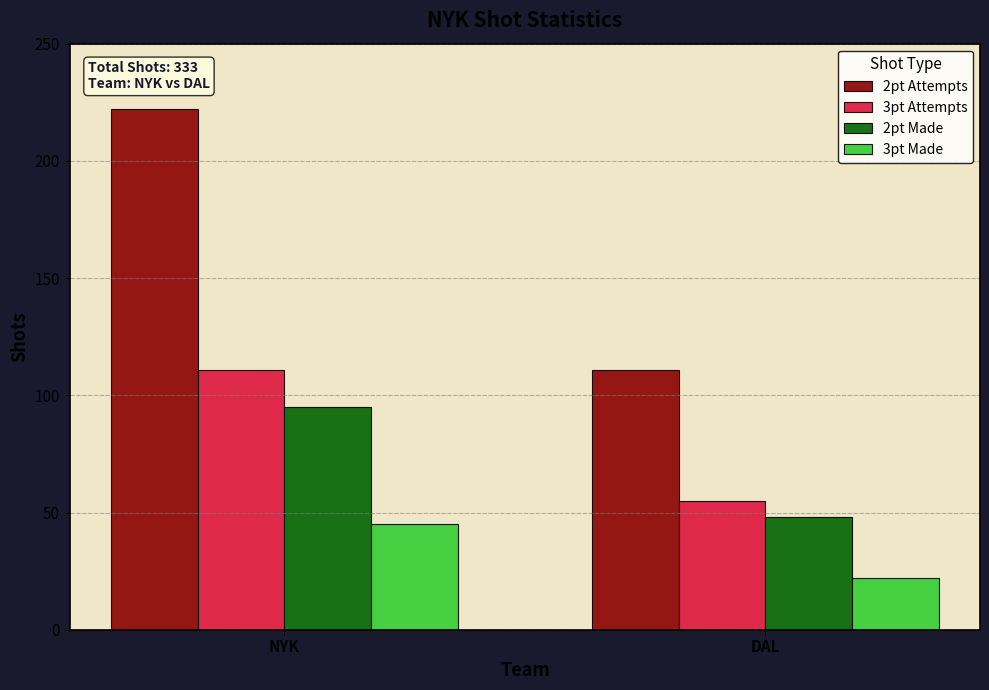

Reading right to left, extract all data points from this chart.

2pt Attempts: 111	222
3pt Attempts: 55	111
2pt Made: 48	95
3pt Made: 22	45